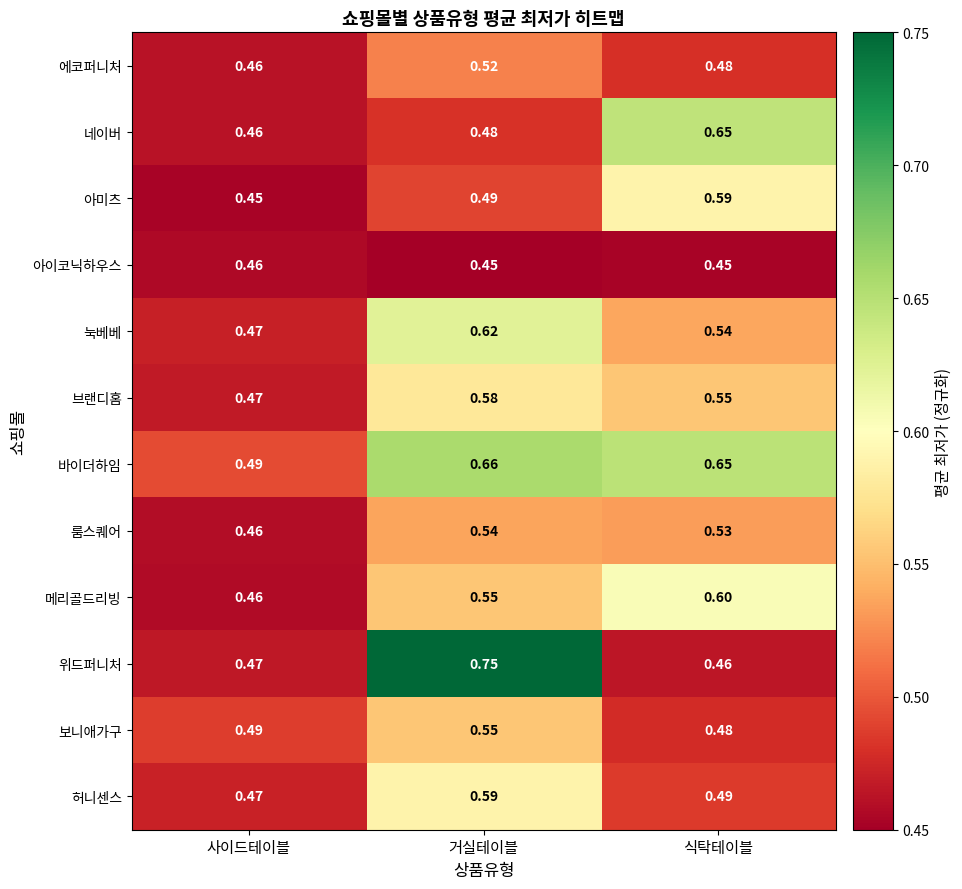

At which category is the sum across all series the highest?

거실테이블